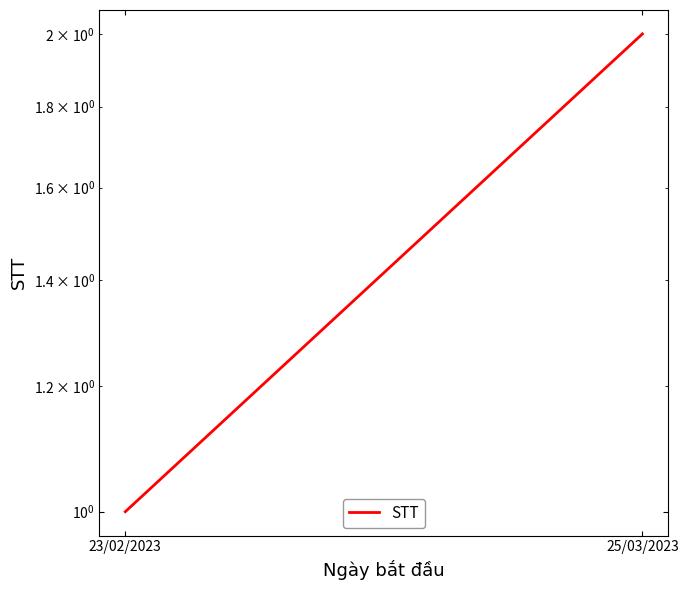

Is it true that the value at 23/02/2023 is 1?

True